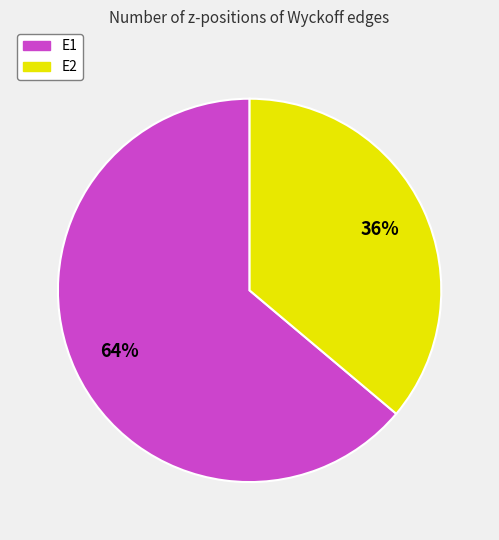

Is the sum of E1 and E2 greater than half?

Yes